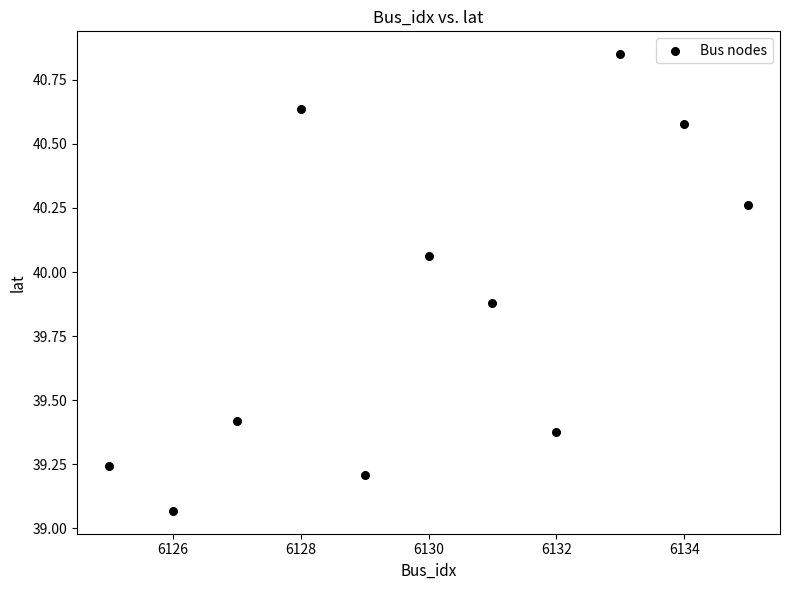

What is the range of X values (max minus min)?

10.0